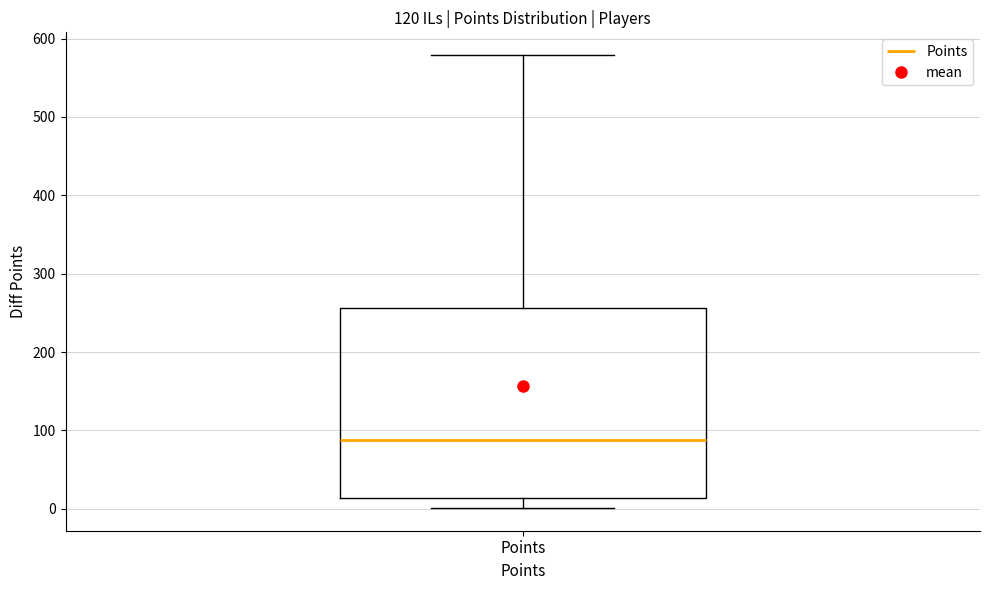

Transcribe this box plot: give where the median line is, the range the box spans, and where the two whiskers end, as read against the y-axis. The values are not printed on the chart, so give them approximately, as read against the axis.

median 90, box 10 to 260, whiskers 0 to 580